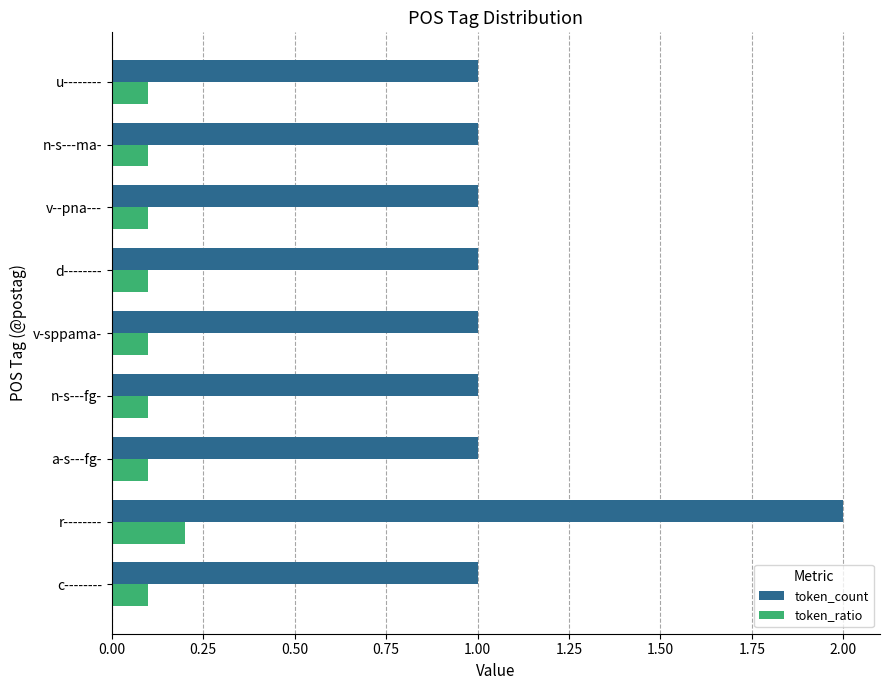

Rank the series by their maximum value, from highest to lowest.

token_count, token_ratio